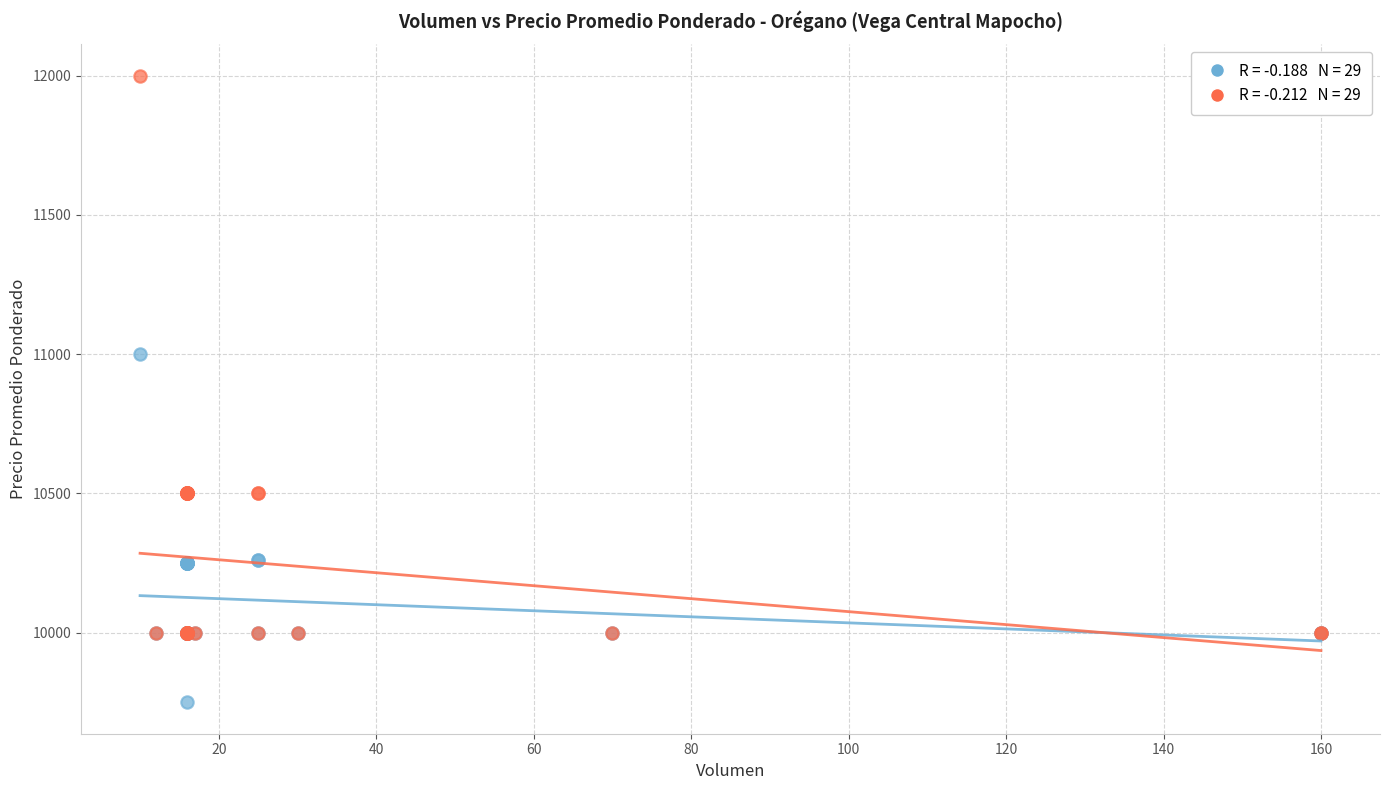

Across all series, what Y value is closest to 10875?

11000